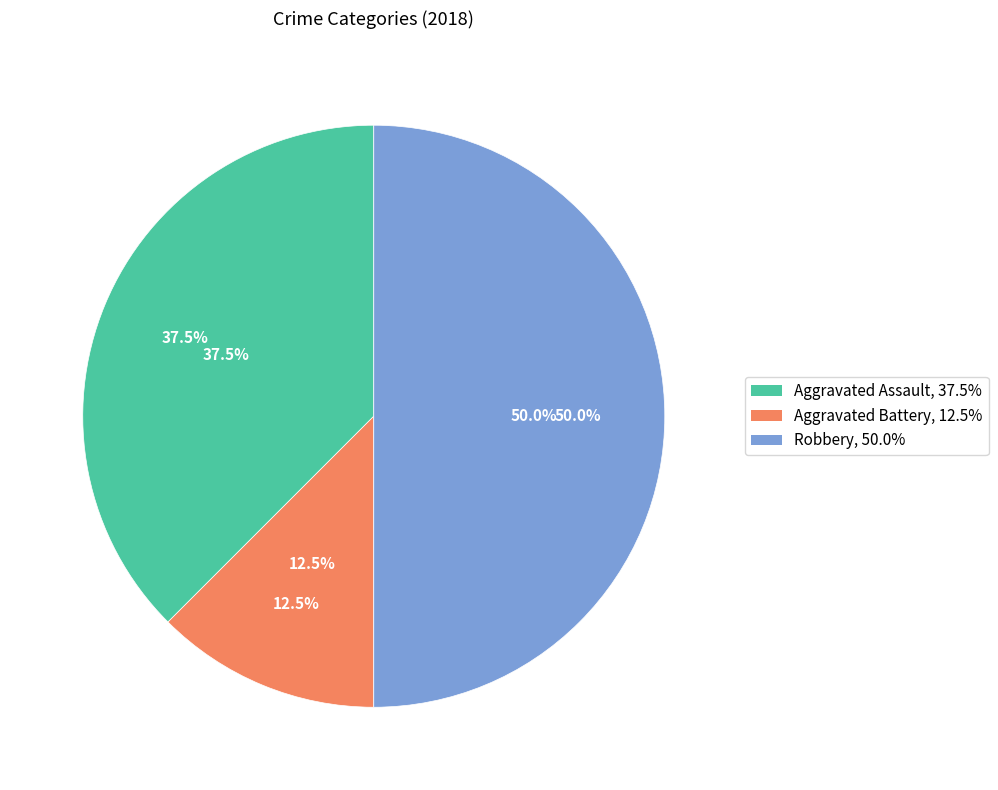

Is Robbery the majority of the pie?

No